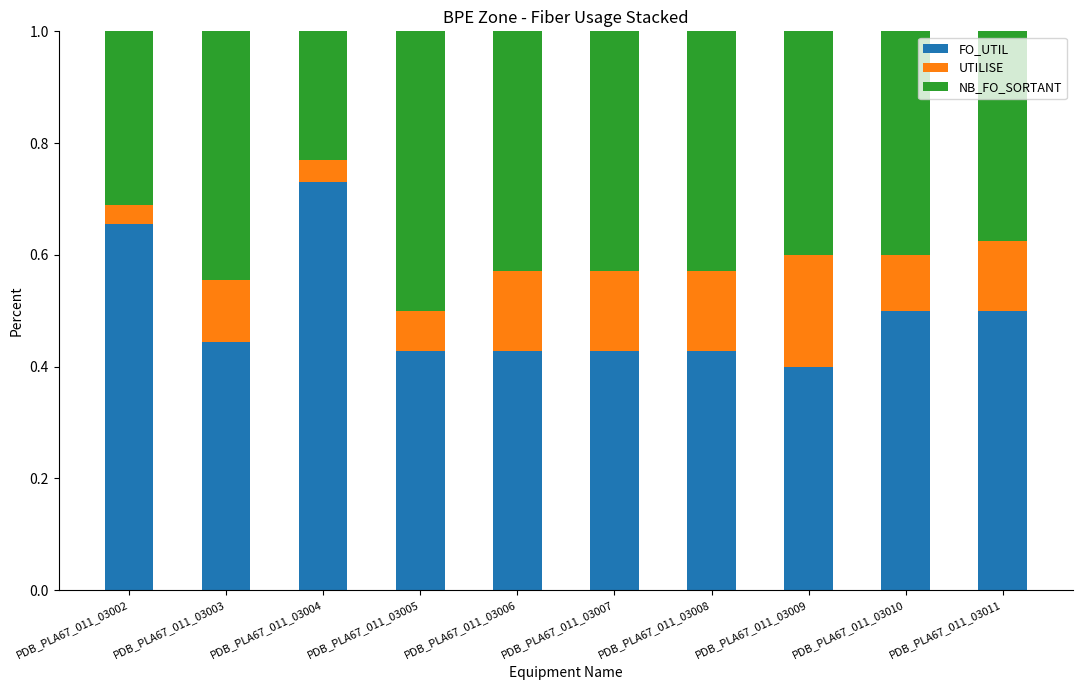

The value of FO_UTIL at PDB_PLA67_011_03002 is 1.0. True or false?

False